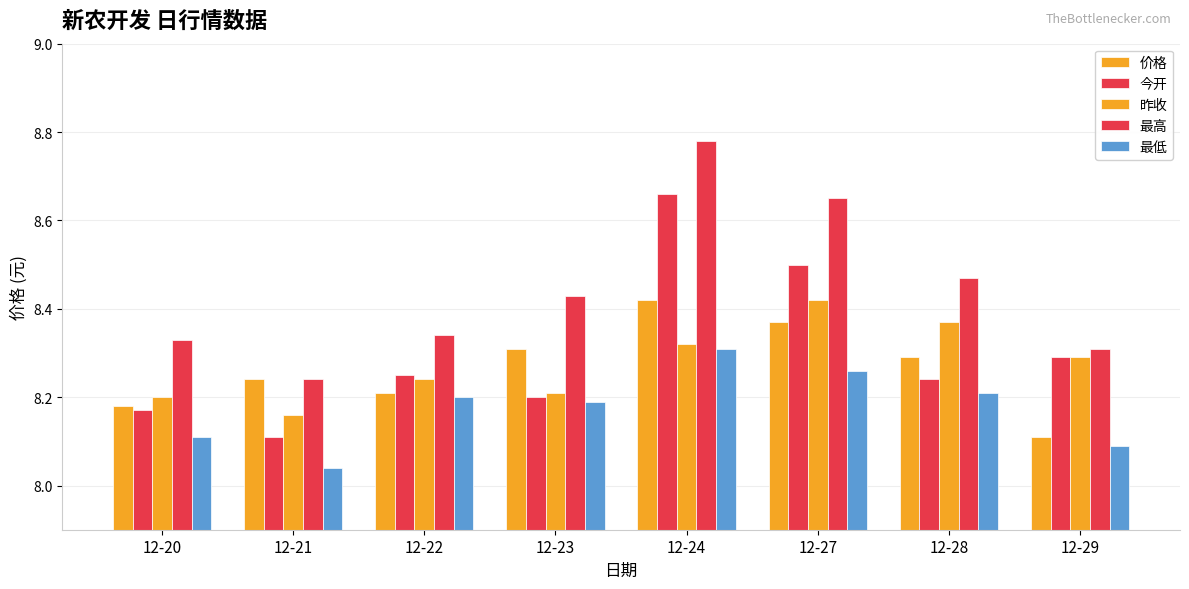

Does the chart contain stacked bars?

No